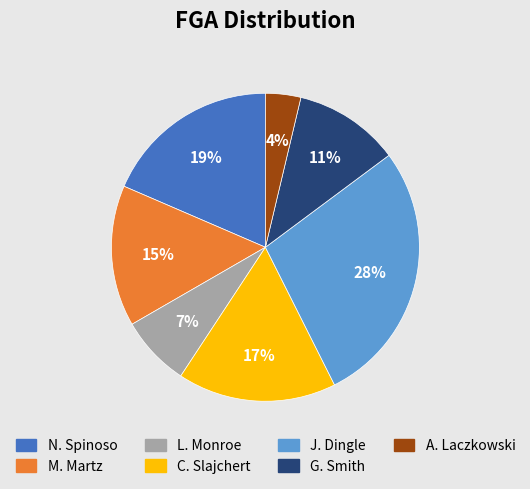

Is the sum of J. Dingle and G. Smith greater than half?

No